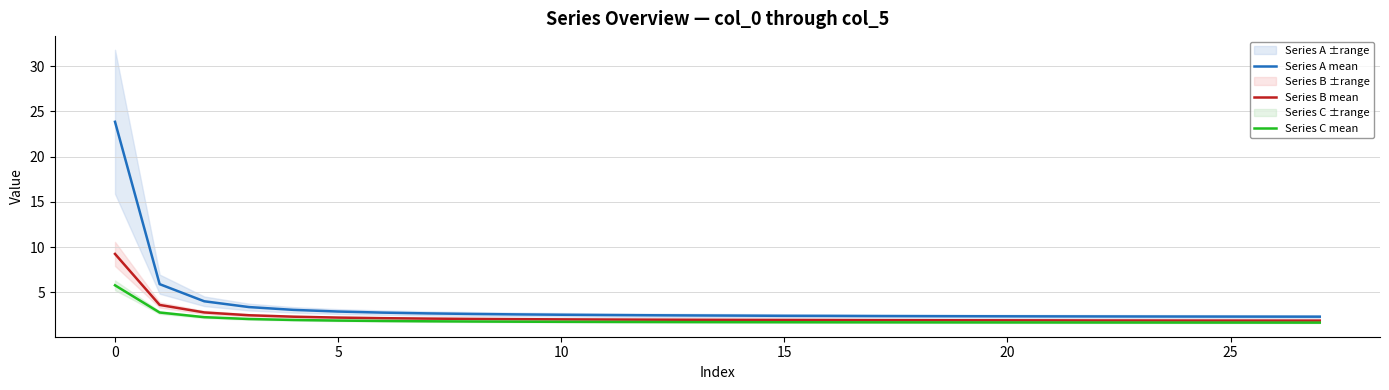

How many lines are shown in the chart?

3